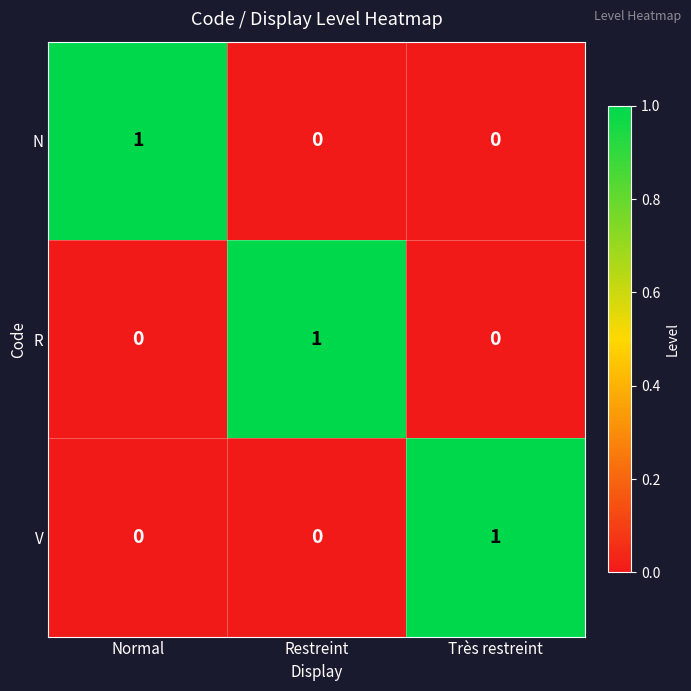

How many data points does each series have?

3